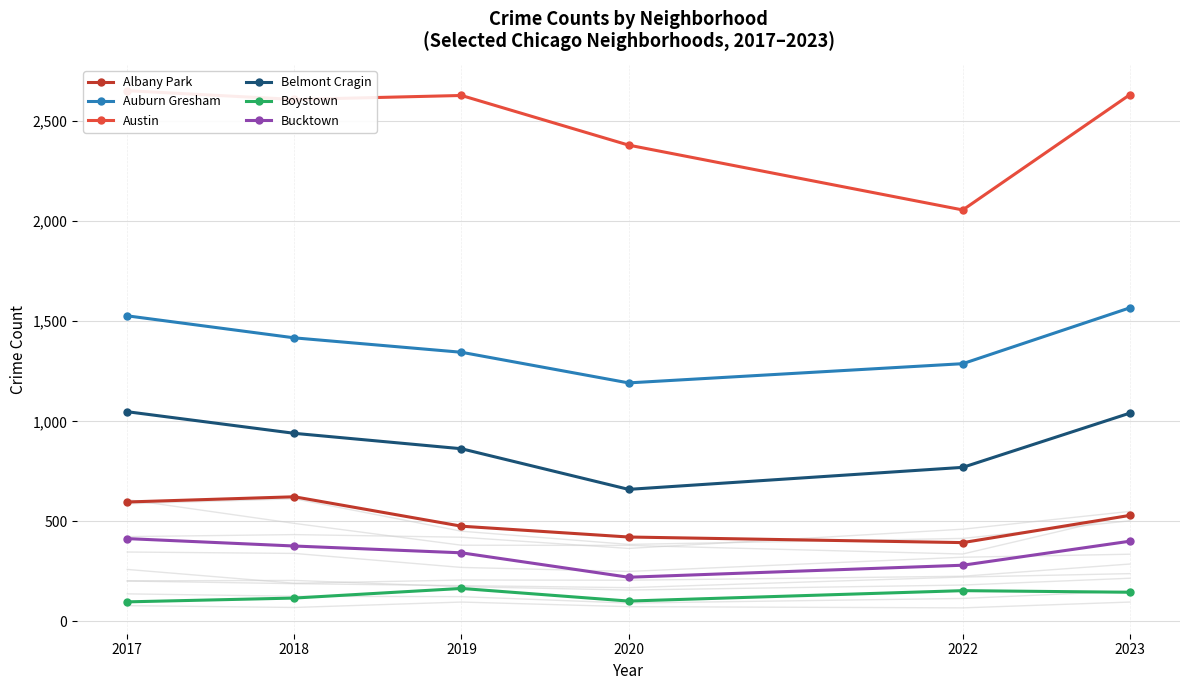

What is the total value across all series at 2023?

6317